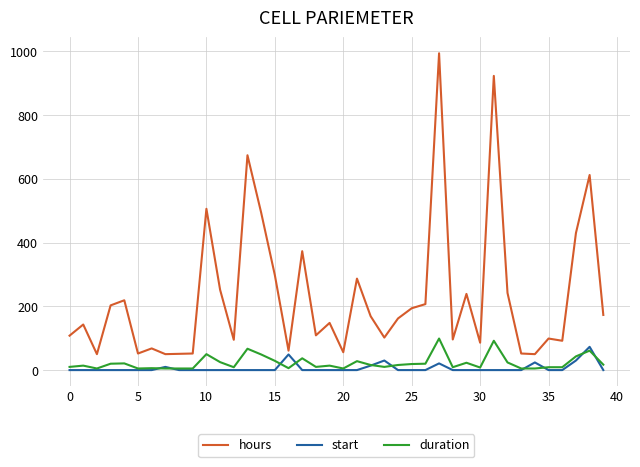

True or false: hours and duration cross at least once.

False